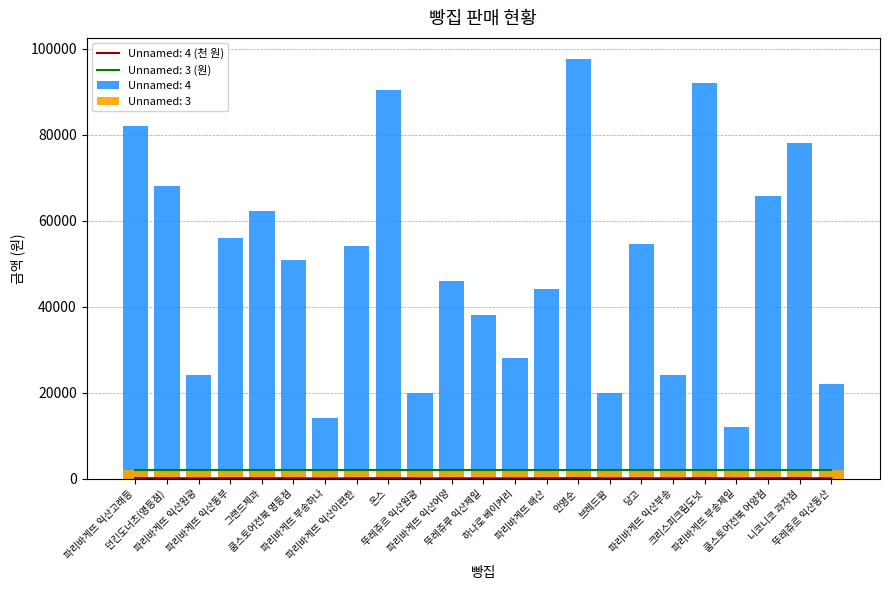

Approximately how many times larger is the value at 온스 compared to 그랜드제과?

1.5